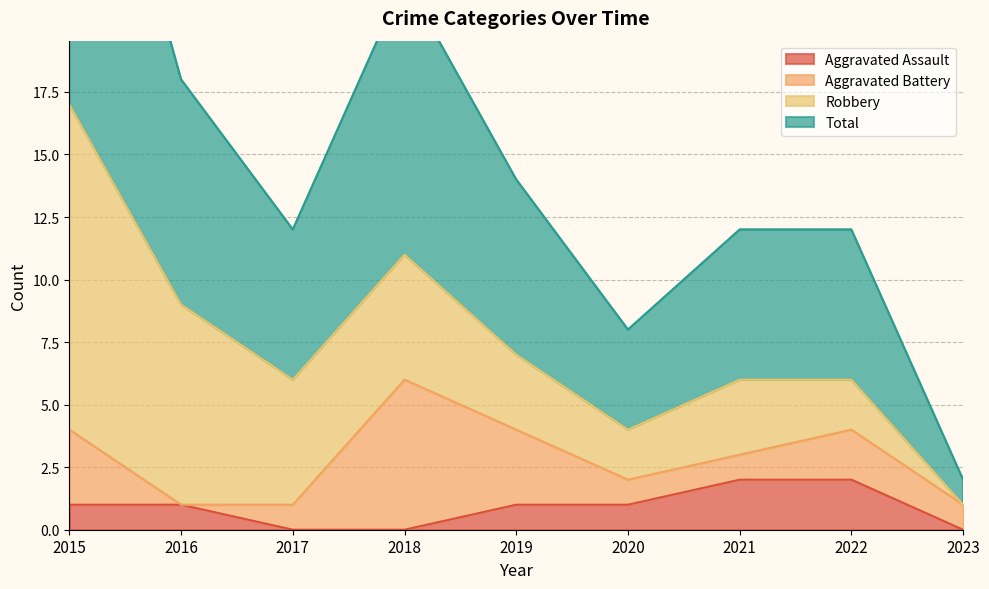

What is the maximum value for Aggravated Assault?

2